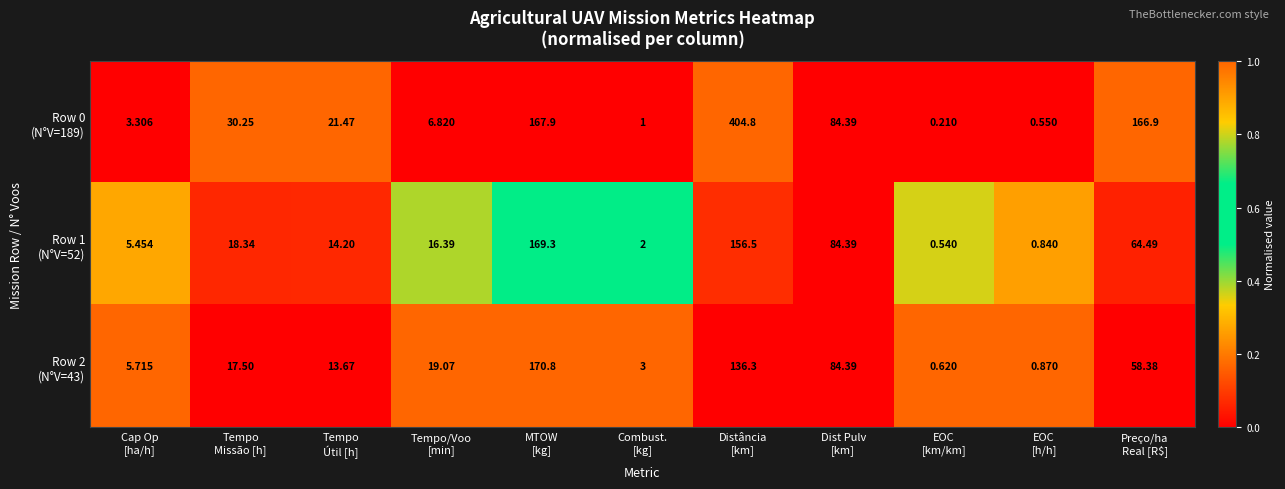

What is the maximum value shown in the chart?

404.8